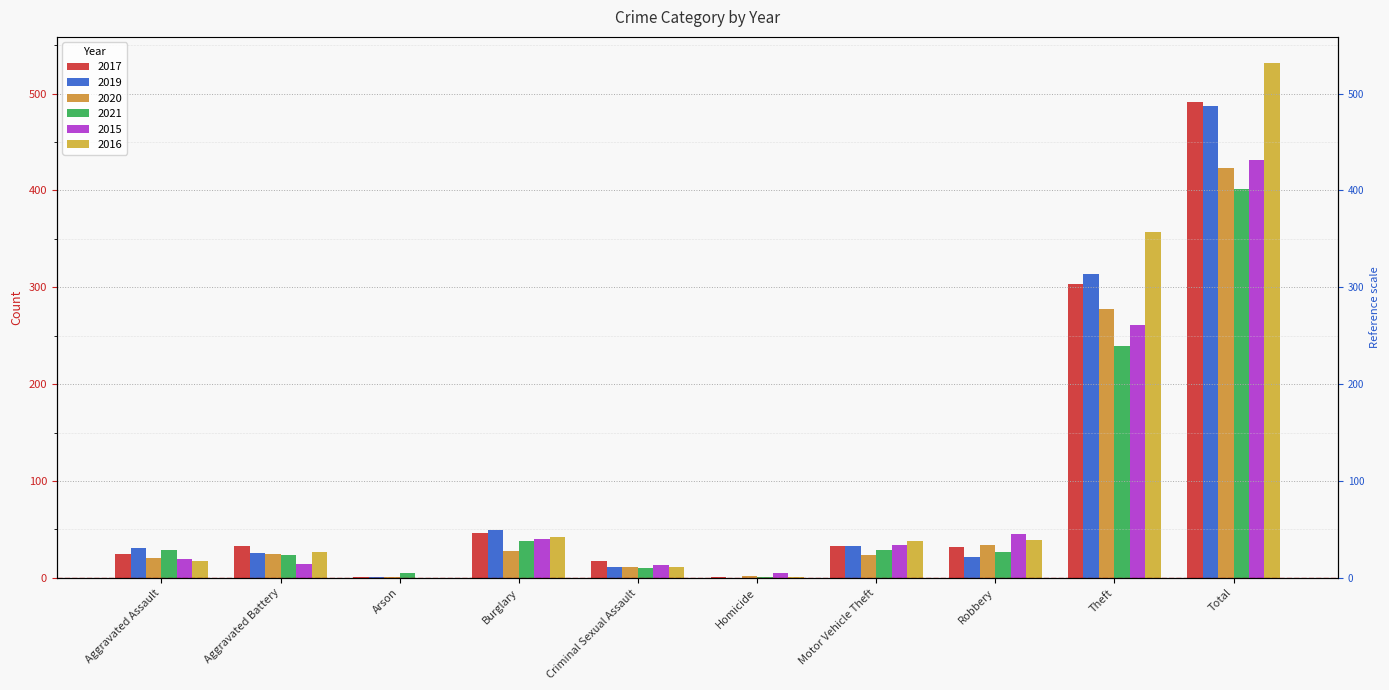

Which series changed the most between Arson and Homicide?

2015